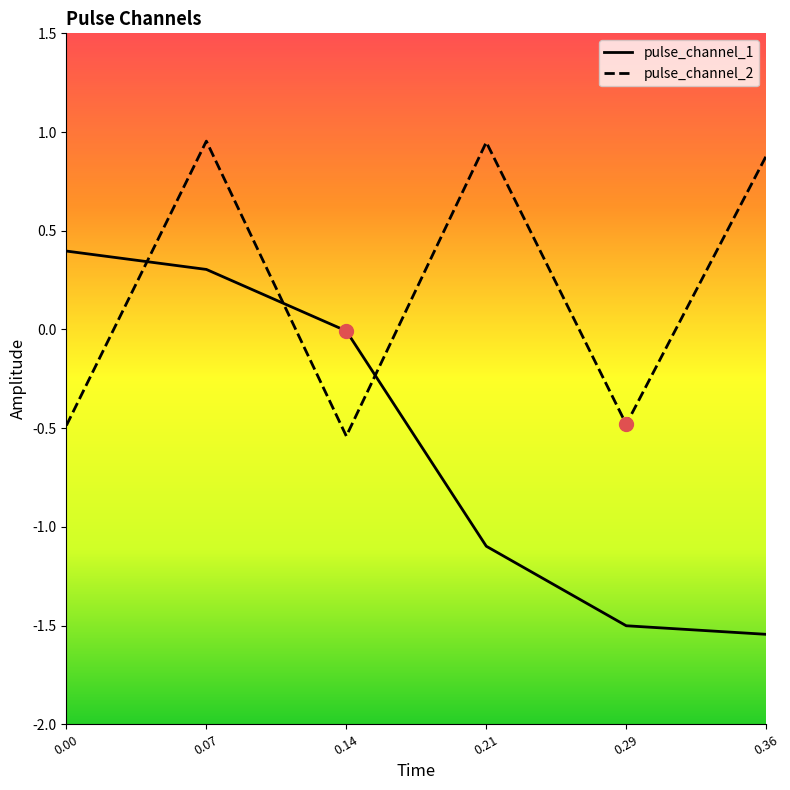

Which series has the widest spread of values?

pulse_channel_1